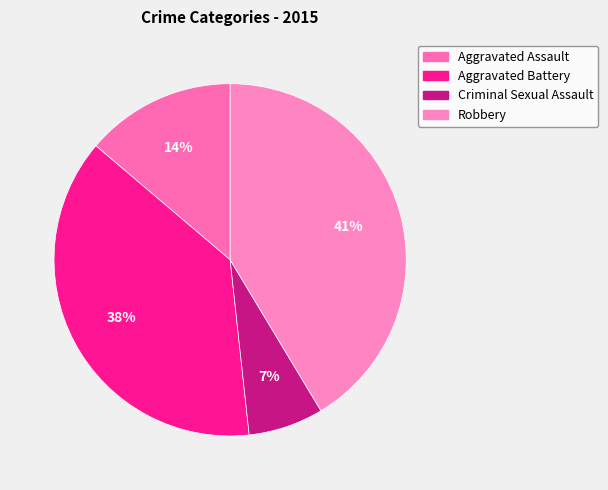

Which category has the smallest portion of the pie?

Criminal Sexual Assault